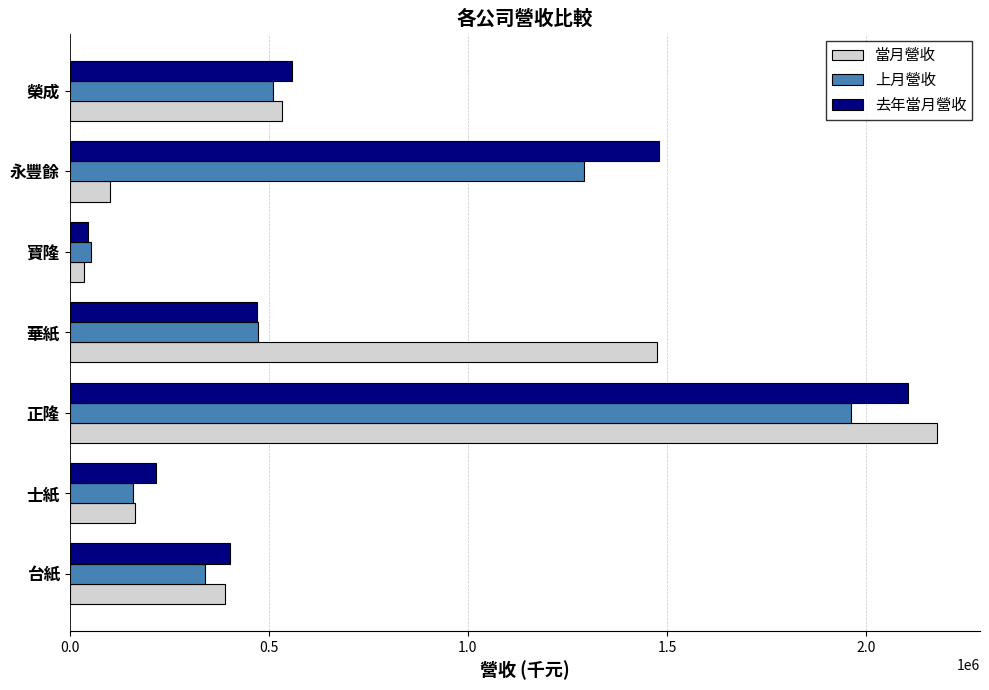

True or false: 去年當月營收 has a value of 557562 at 榮成.

True